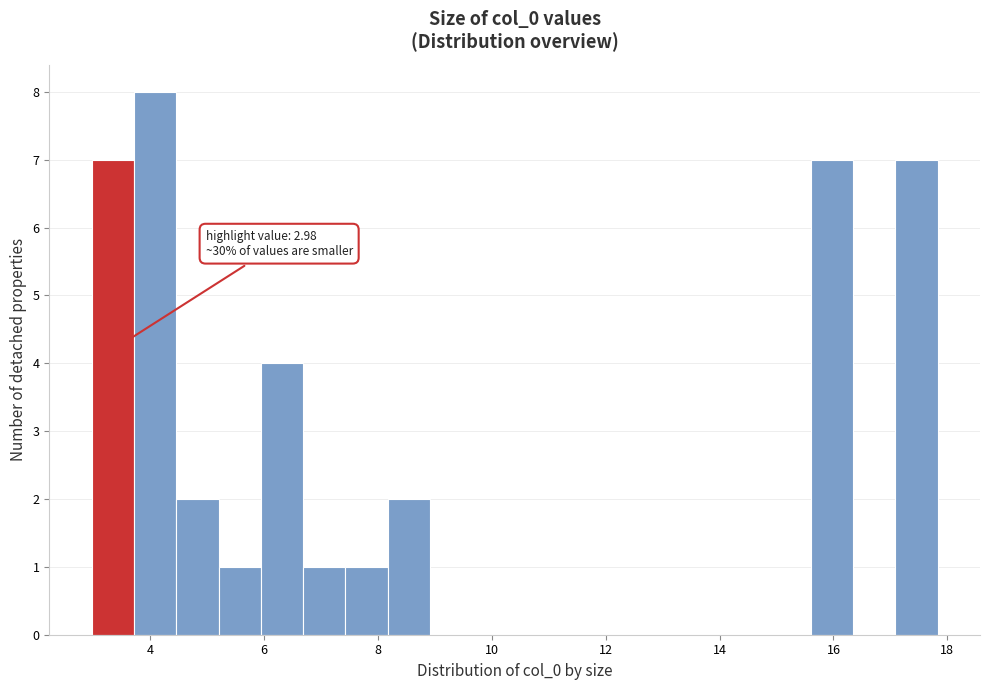

Read against the x-axis, roughly where is the centre of the tallest bar?

4.0